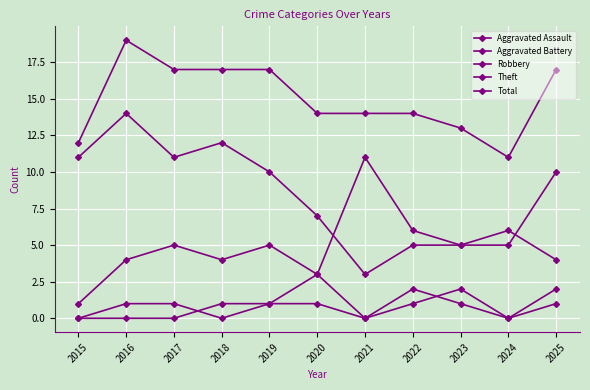

How many series are shown in this chart?

5